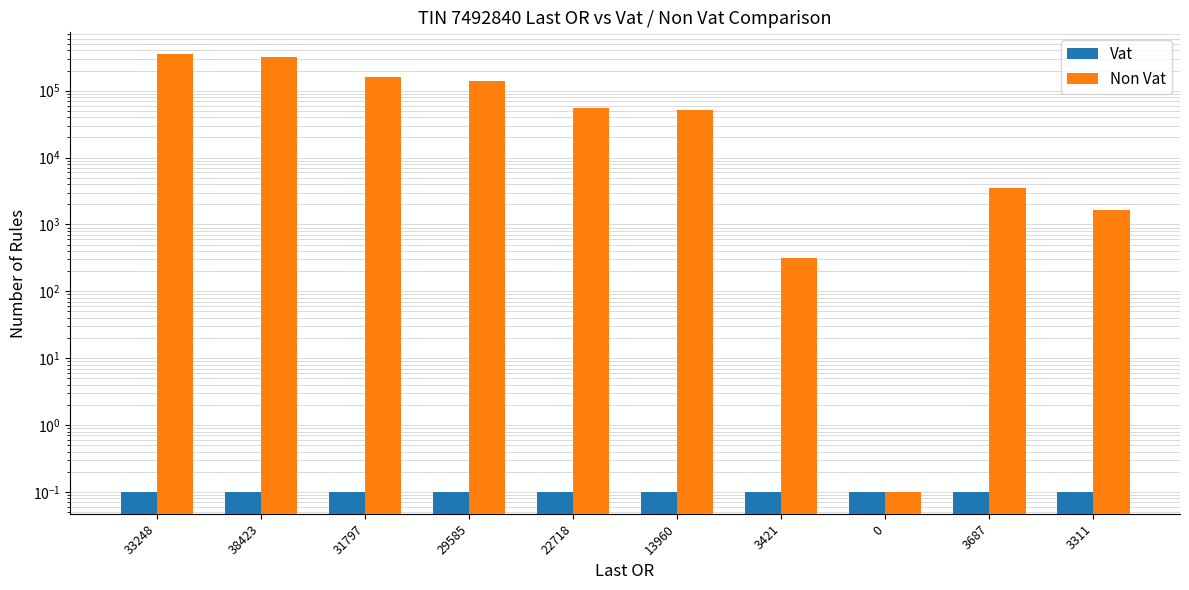

List the series in order of their overall mean, highest first.

Non Vat, Vat